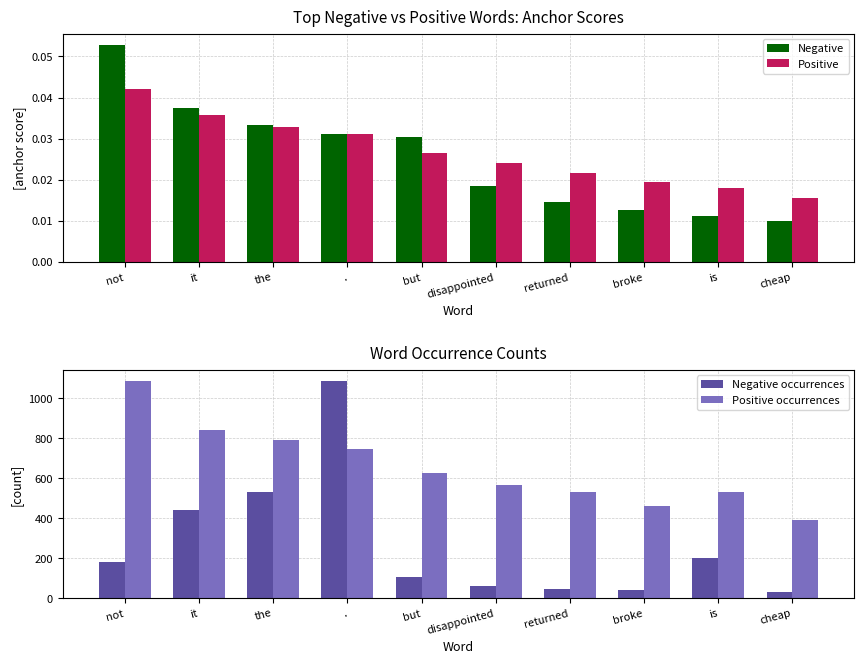

What is the maximum value shown in the chart?

1089.0